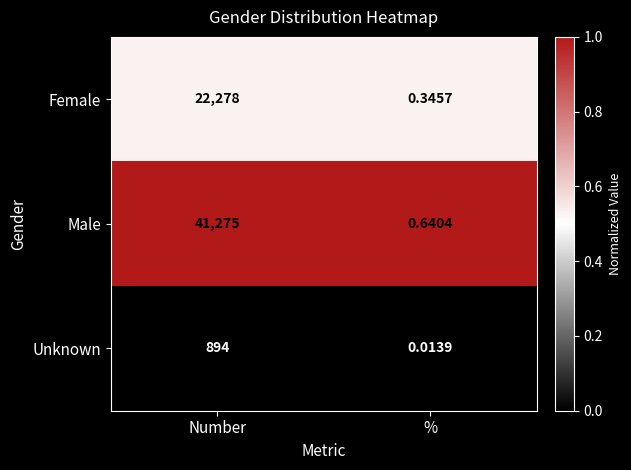

At %, list the series in order from smallest to largest.

Unknown, Female, Male